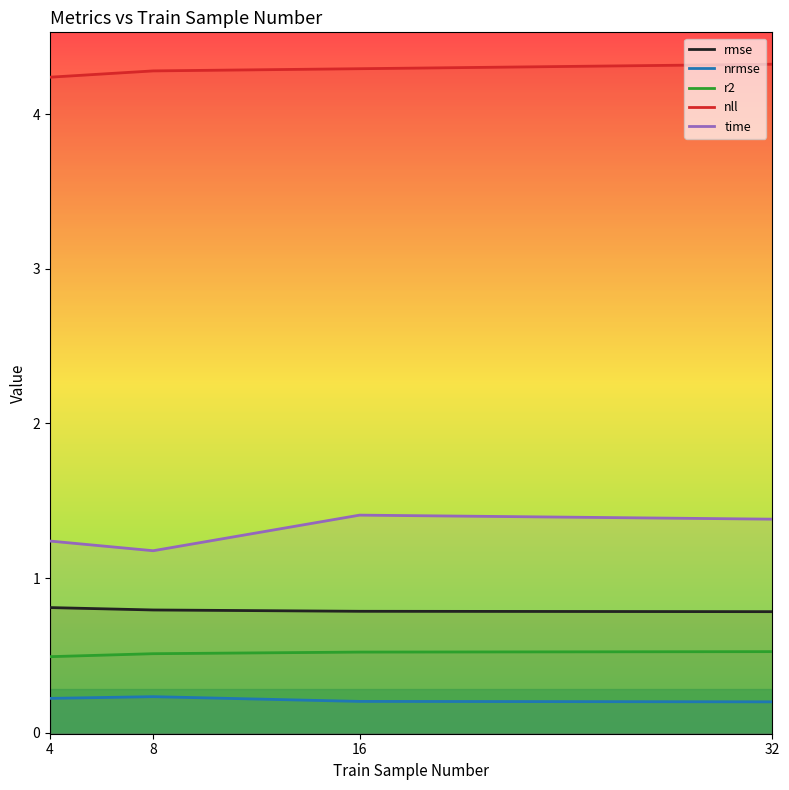

At which category does time reach its first local valley?

8